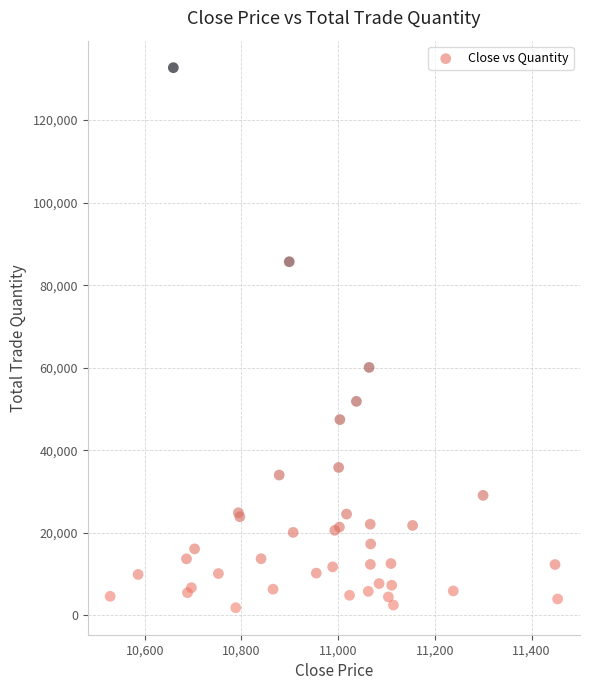

What Y value in the scatter plot is closest to 67278?

60085